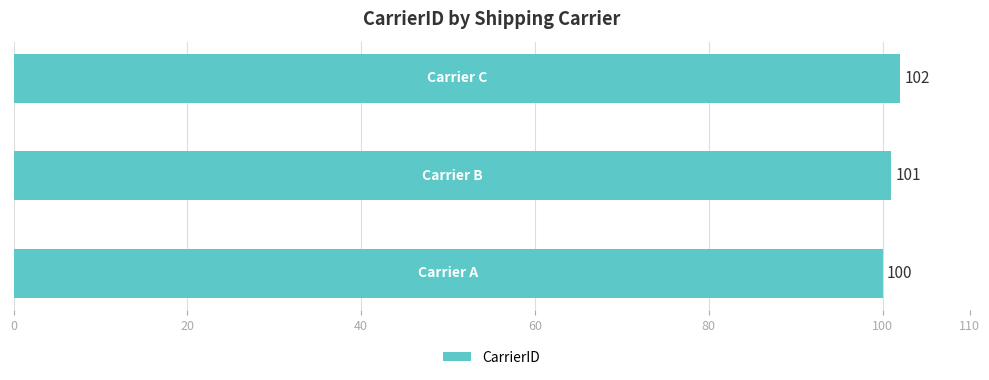

Reading bottom to top, list all the values displayed in this chart.

100	101	102